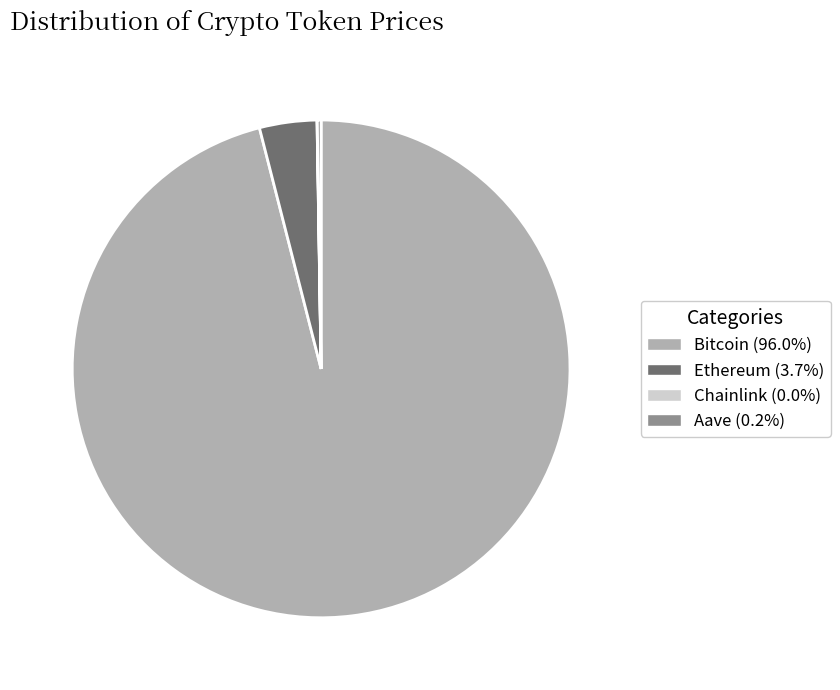

What is the ratio of the value at Bitcoin (96.0%) to the value at Ethereum (3.7%)?

25.8